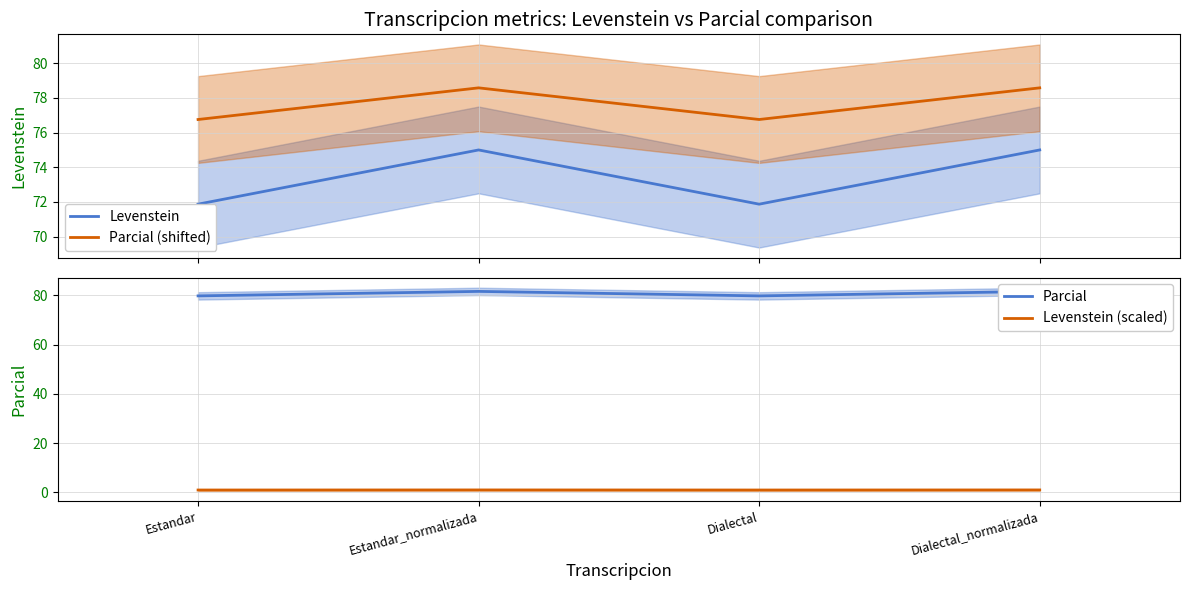

How many lines are shown in the chart?

4